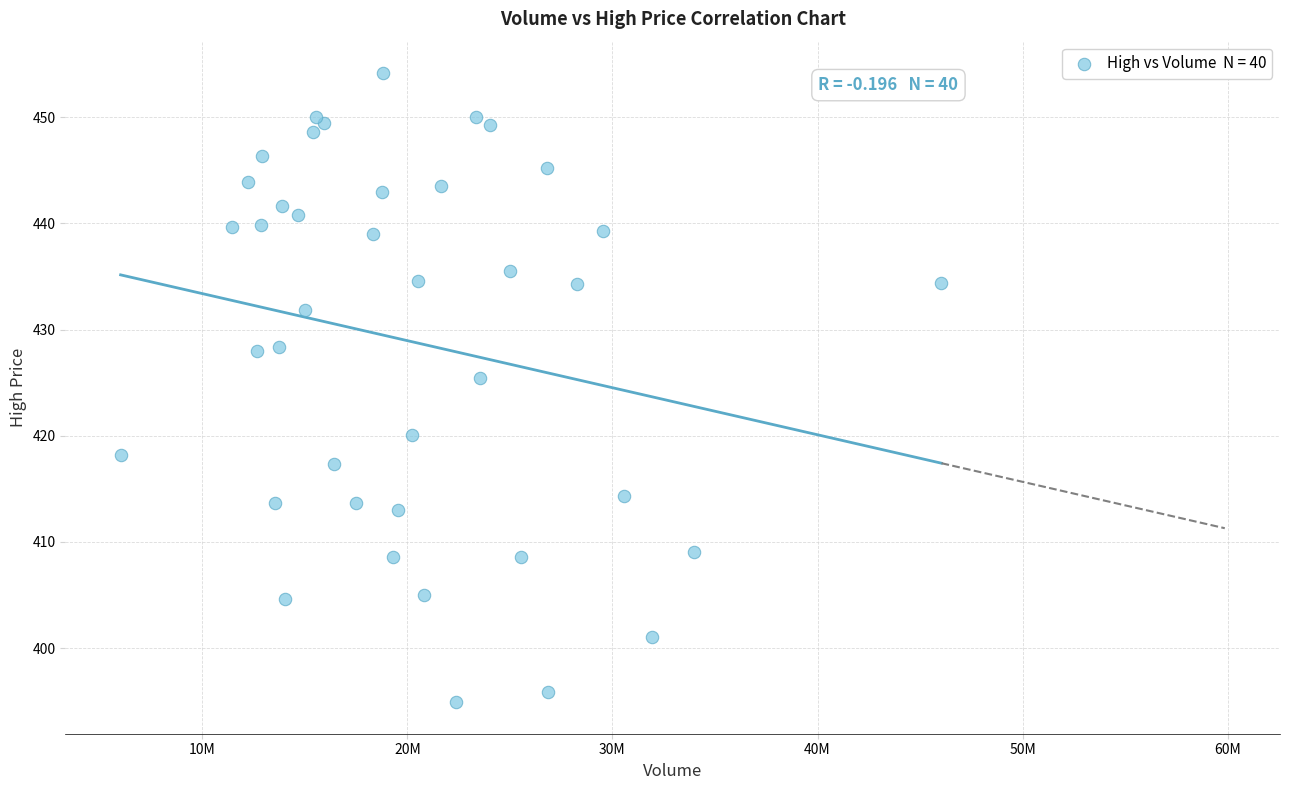

What Y value in the scatter plot is closest to 424?

425.4